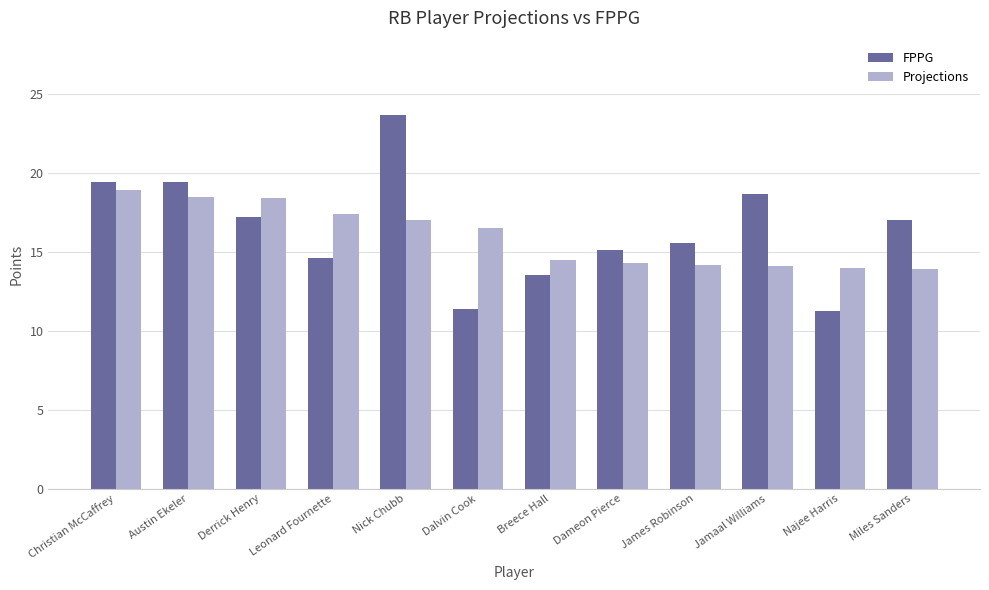

Which series changed the most between Christian McCaffrey and Miles Sanders?

Projections